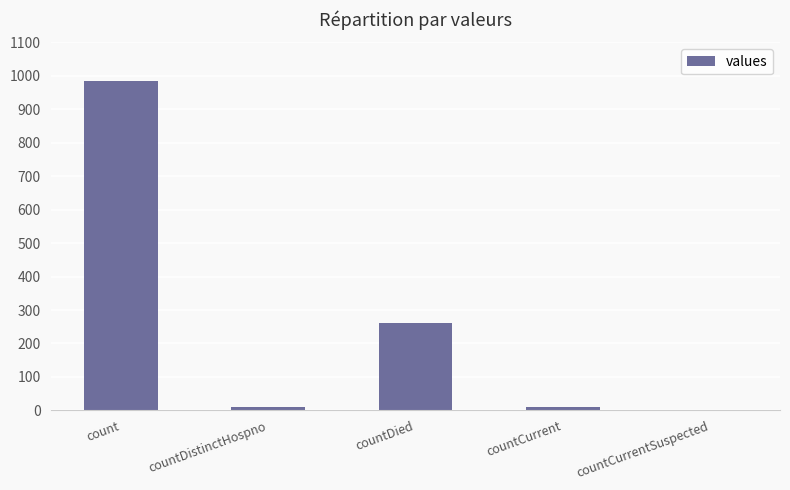

What is the difference between the values at countDied and countDistinctHospno?

251